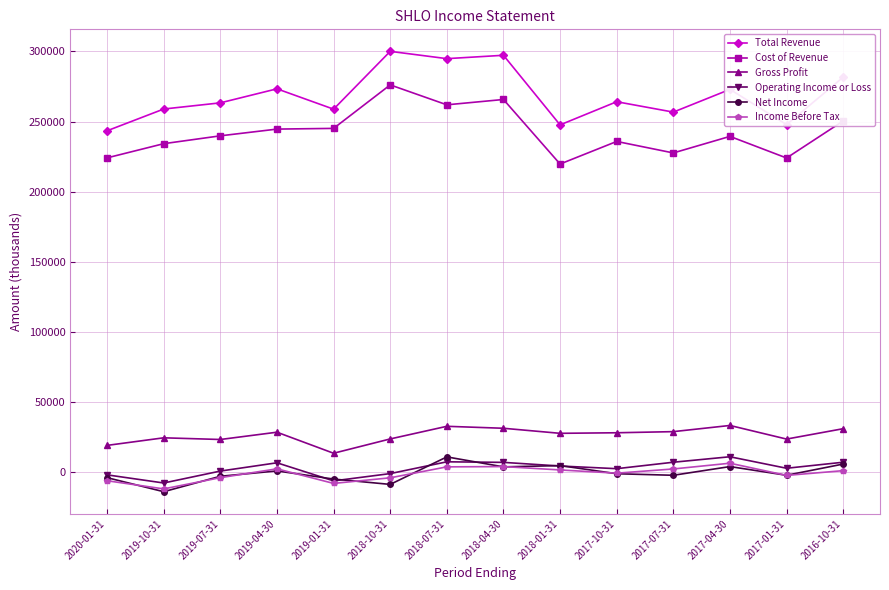

How many data points does each series have?

14